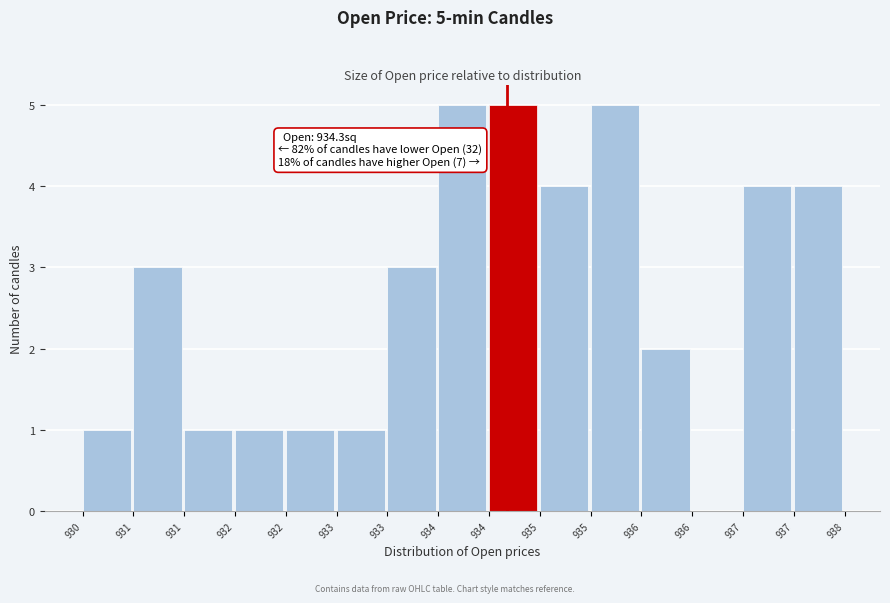

Count the number of data series in this chart.

1